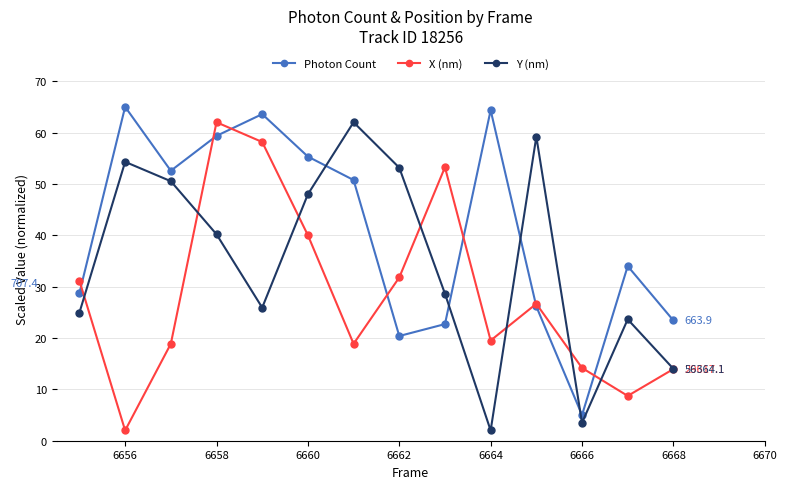

What is the value of the Photon Count point at the 4th from the left?

59.3